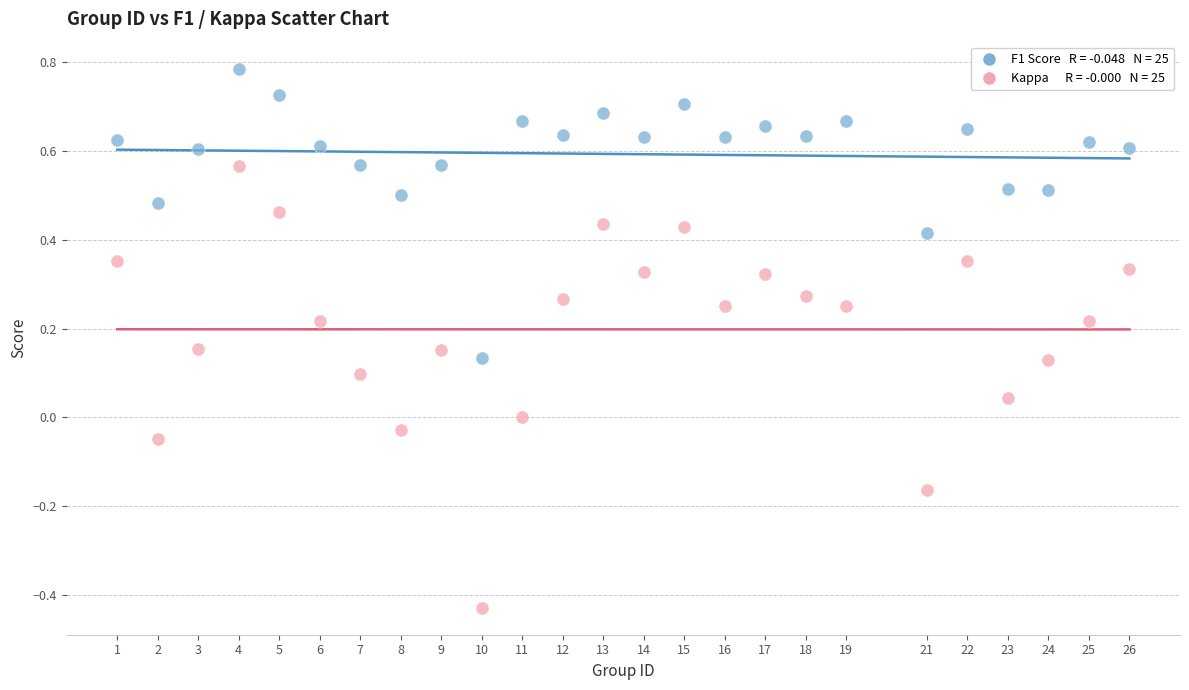

Across all data points, what is the range of Y values (max minus min)?

1.2